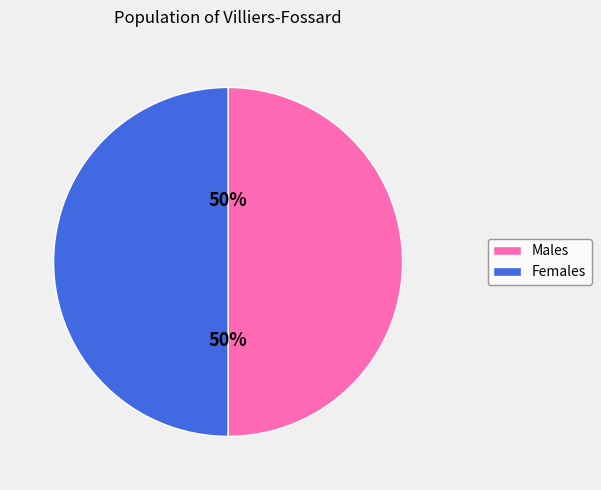

To the nearest percent, what is the average slice percentage?

50%